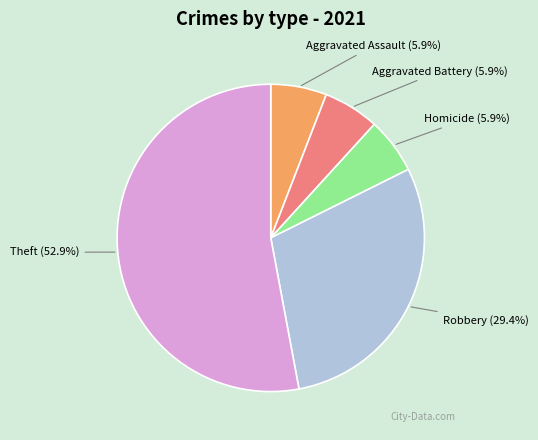

Combined, what portion of the pie is Aggravated Assault and Robbery?

35.3%